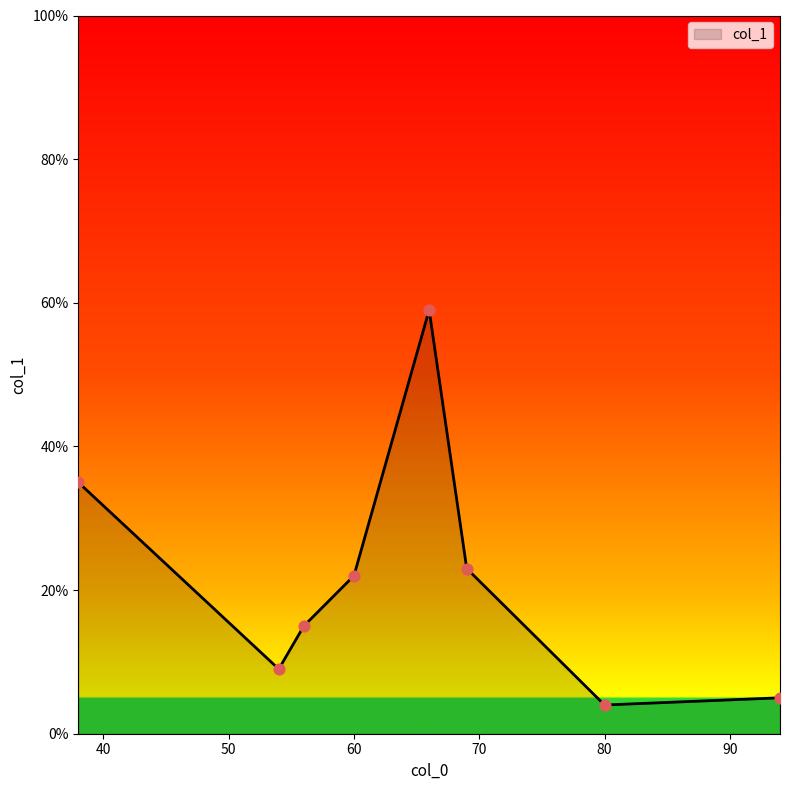

What is the maximum value shown in the chart?

59